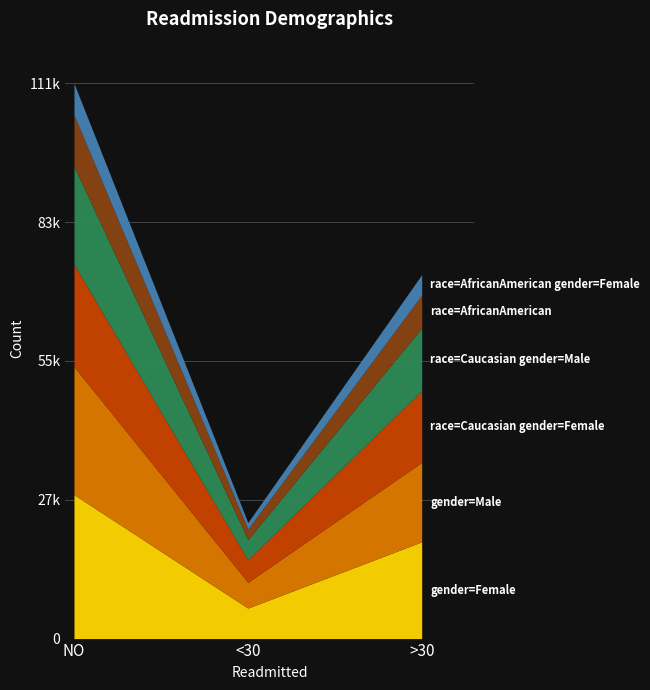

Rank the categories by gender=Male value from lowest to highest.

<30, >30, NO